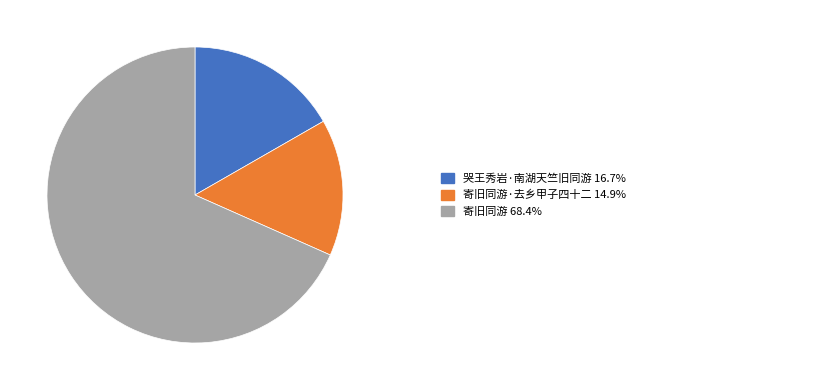

Is there a majority slice in this chart?

Yes